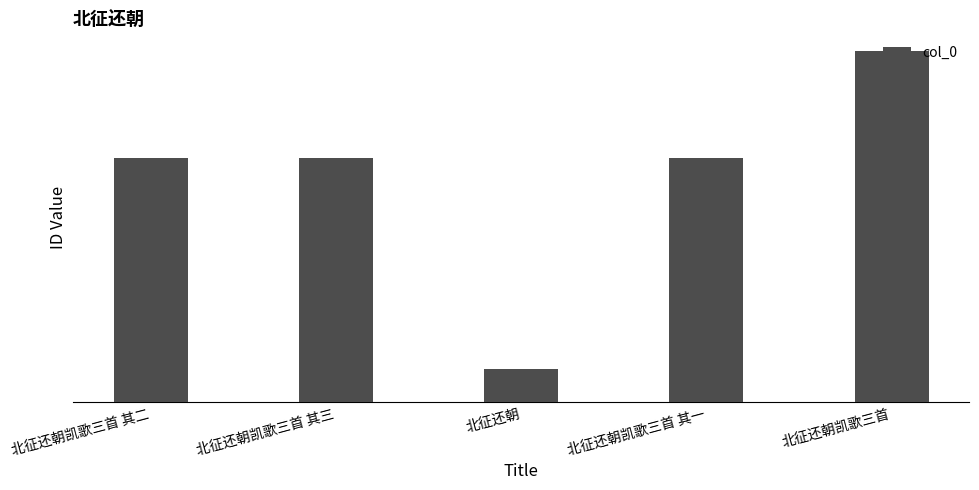

What is the label of the 2nd bar from the right?

北征还朝凯歌三首 其一